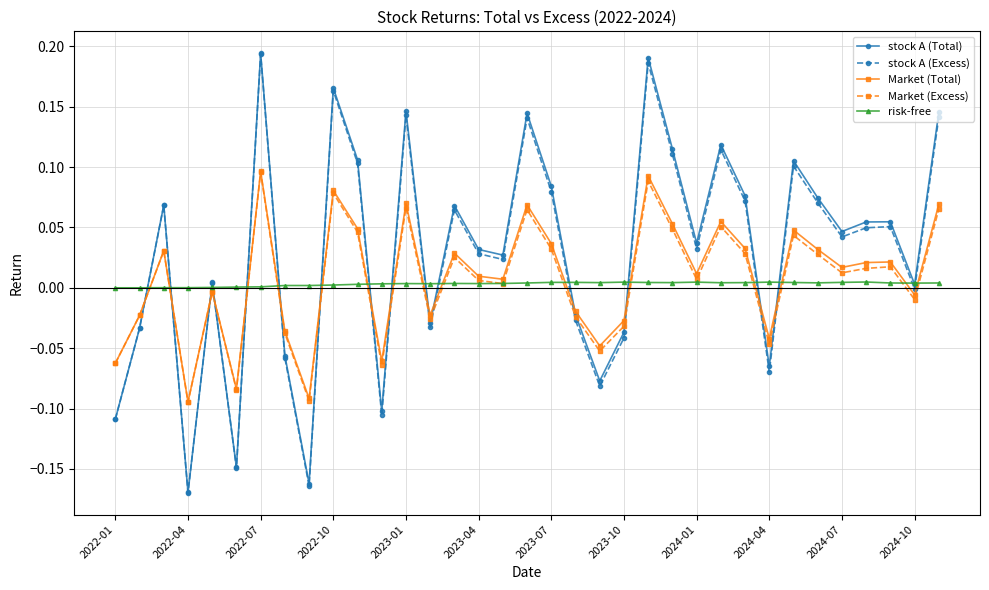

How many interior local peaks does the Market (Excess) series have?

11